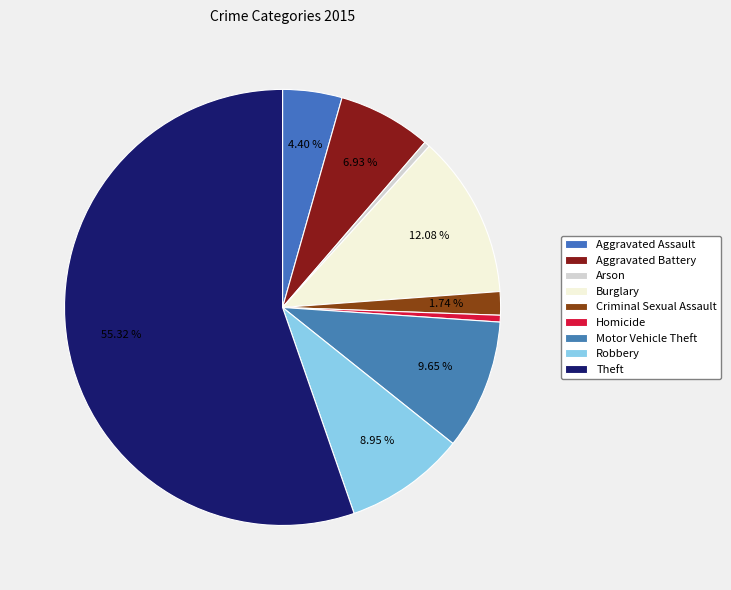

Which slice is the largest?

Theft